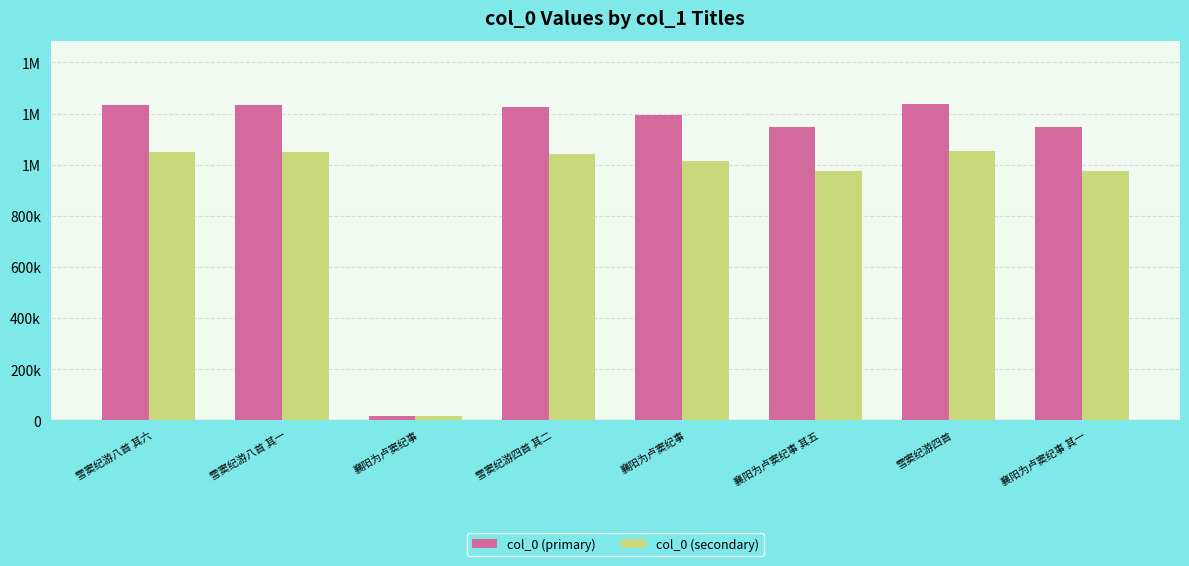

Rank the categories by col_0 (secondary) value from highest to lowest.

雪窦纪游四首, 雪窦纪游八首 其六, 雪窦纪游八首 其一, 雪窦纪游四首 其二, 襄阳为卢窦纪事, 襄阳为卢窦纪事 其五, 襄阳为卢窦纪事 其一, 襄阳为卢窦纪事